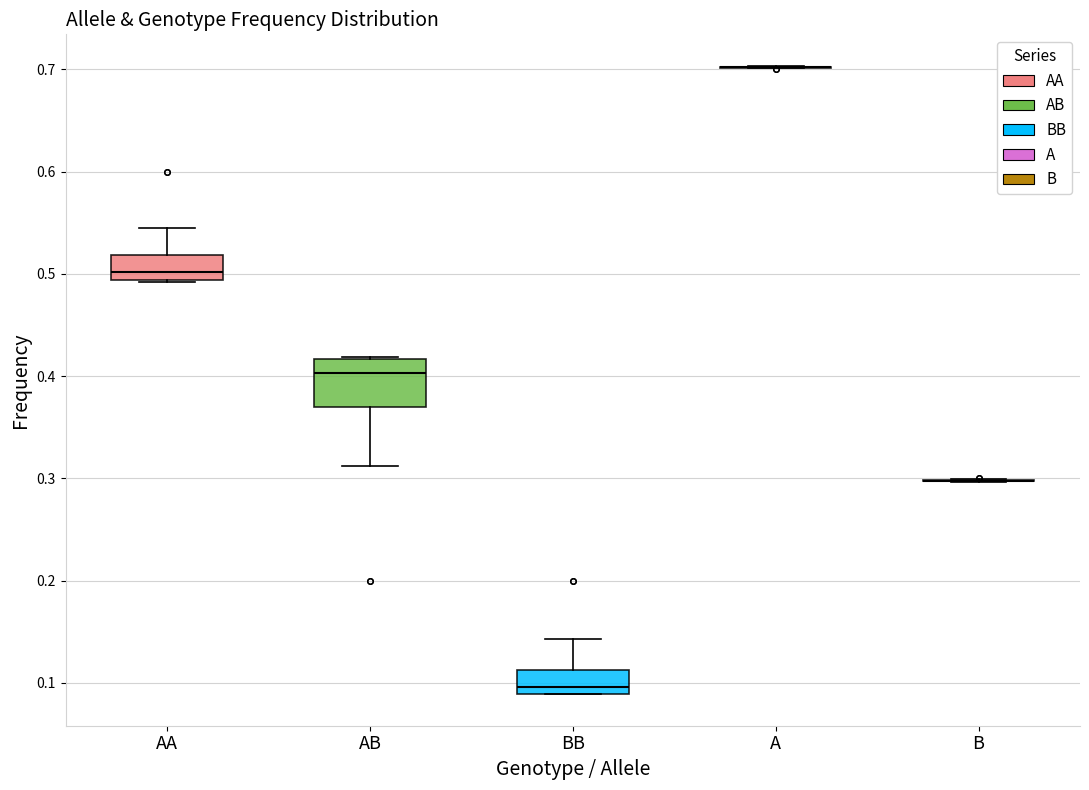

Comparing the boxes themselves (not the whiskers), which one is the tallest?

AB